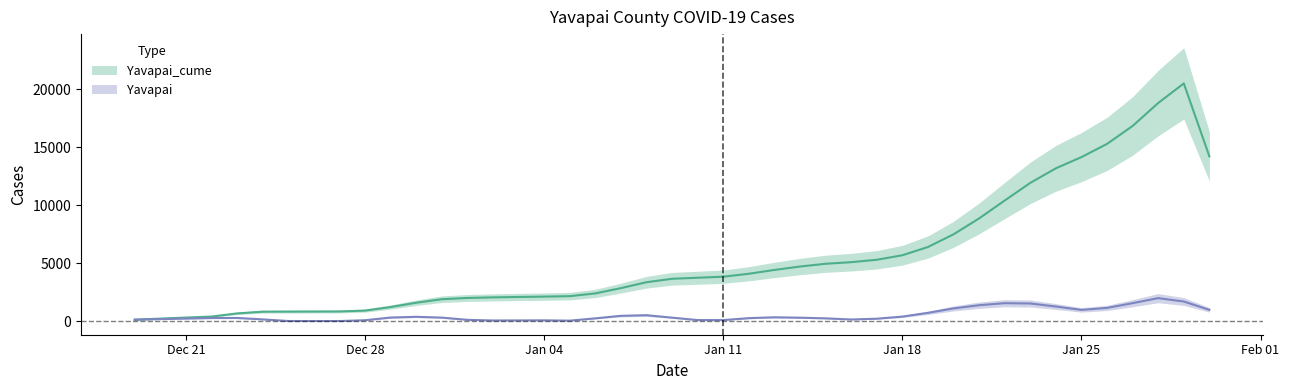

Which has a higher value, 2020-12-26 or 2021-01-05?

2021-01-05